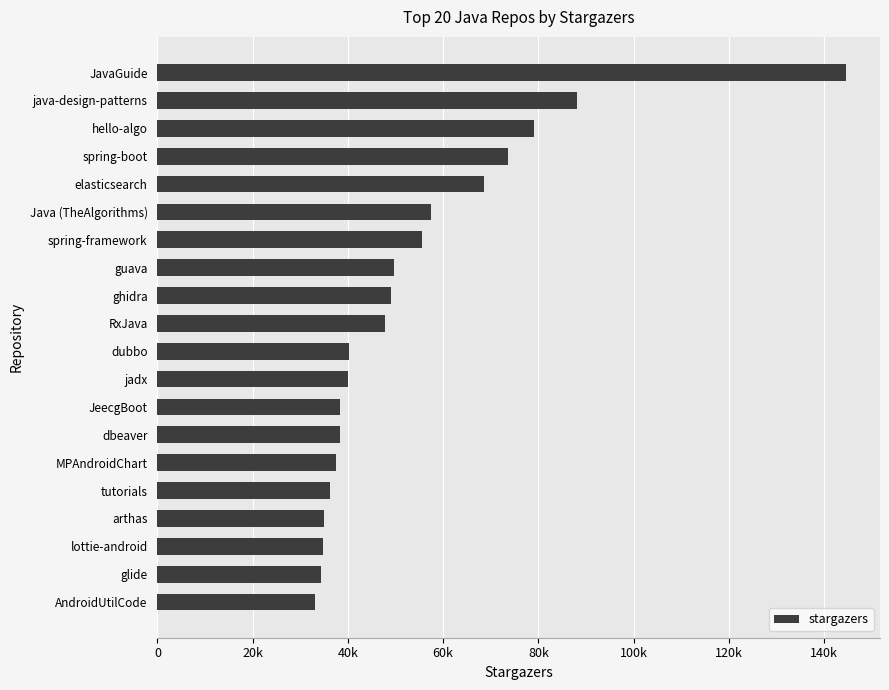

At which label is the value closest to 88800?

java-design-patterns